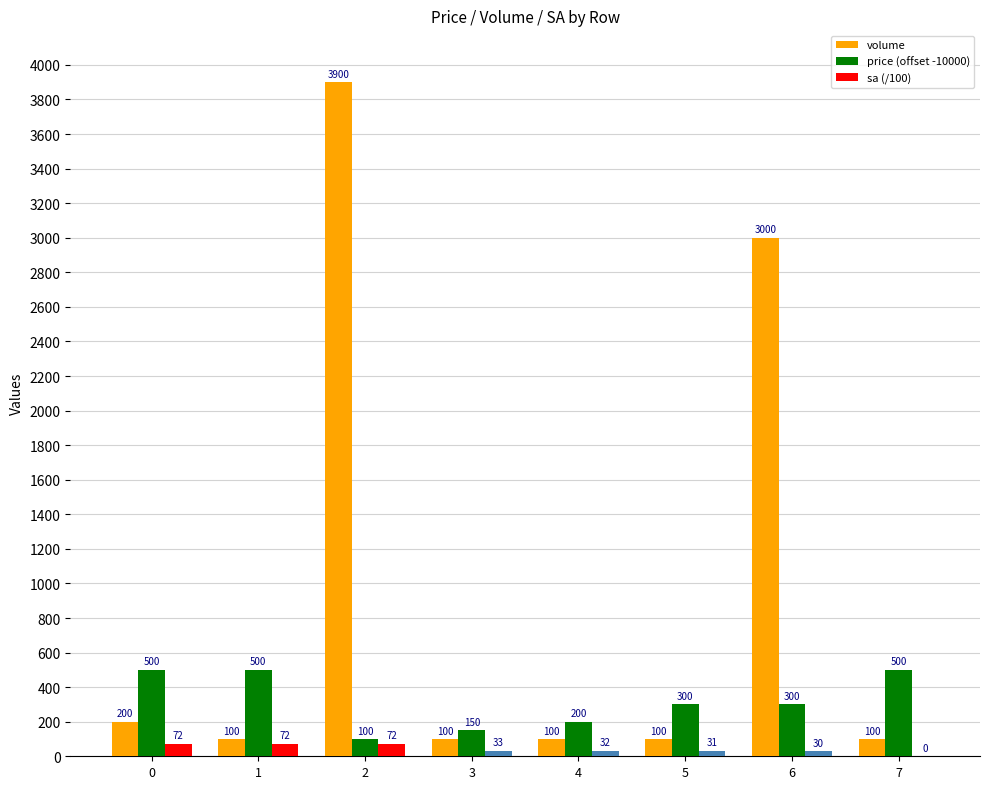

The sa (/100) series shows 0 at 7. True or false?

True